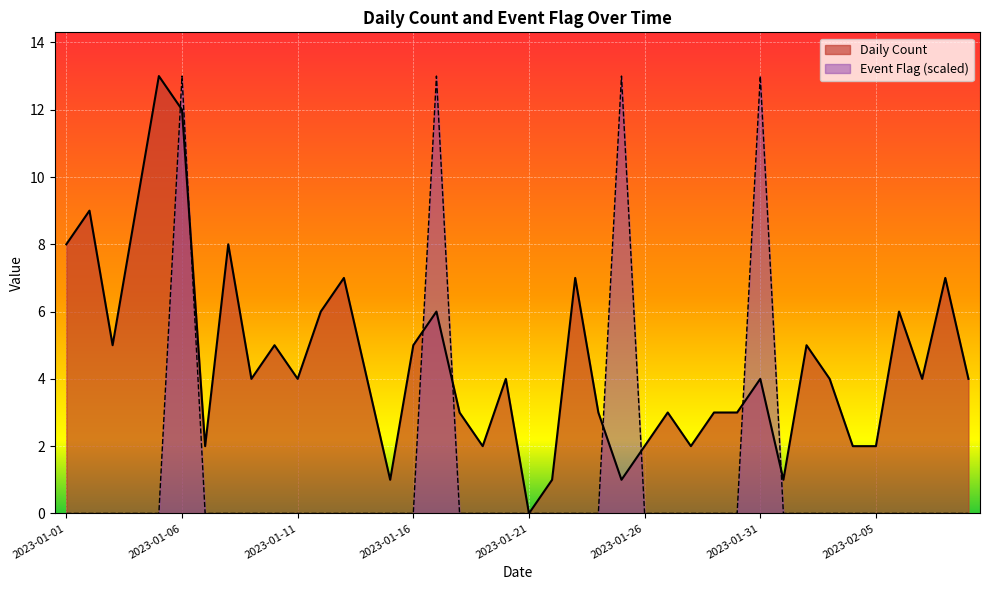

Reading left to right, list all the values displayed in this chart.

Daily Count: 8	9	5	9	13	12	2	8	4	5	4	6	7	4	1	5	6	3	2	4	0	1	7	3	1	2	3	2	3	3	4	1	5	4	2	2	6	4	7	4
Event Flag: 0	0	0	0	0	13	0	0	0	0	0	0	0	0	0	0	13	0	0	0	0	0	0	0	13	0	0	0	0	0	13	0	0	0	0	0	0	0	0	0